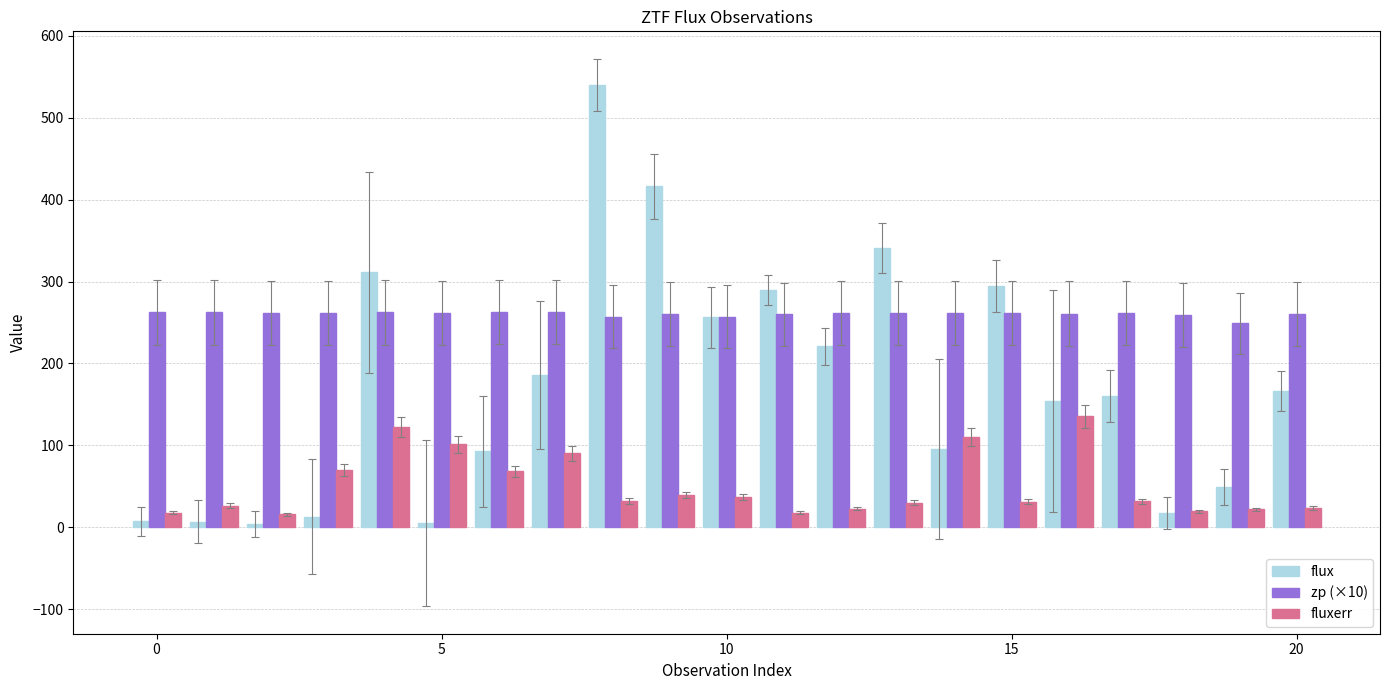

What is the sum of all zp (×10) values?

5471.6